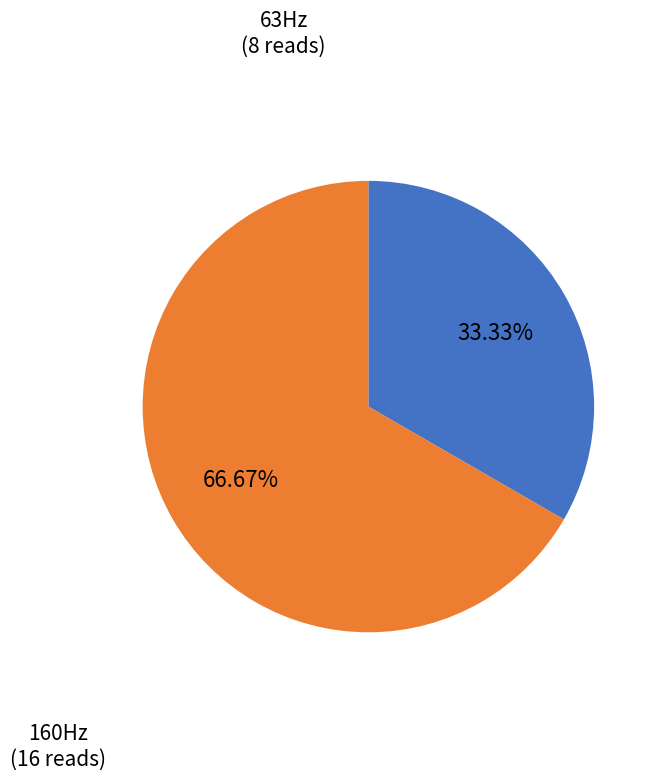

Count the number of slices in the pie.

2